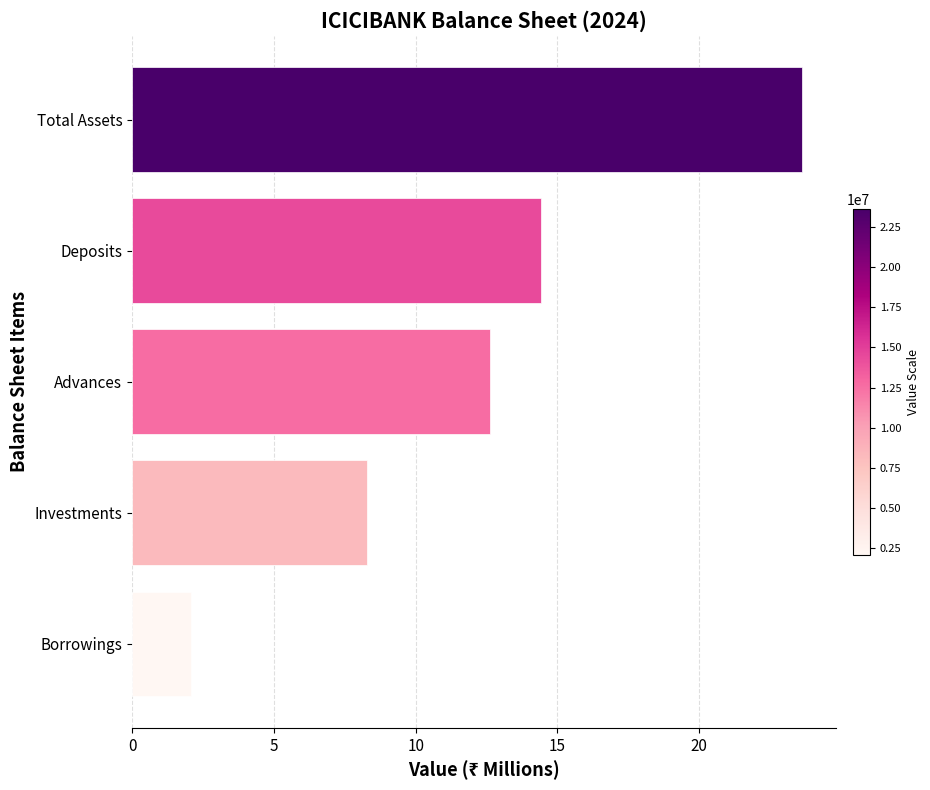

Approximately how many times larger is the value at Investments compared to Total Assets?

0.3